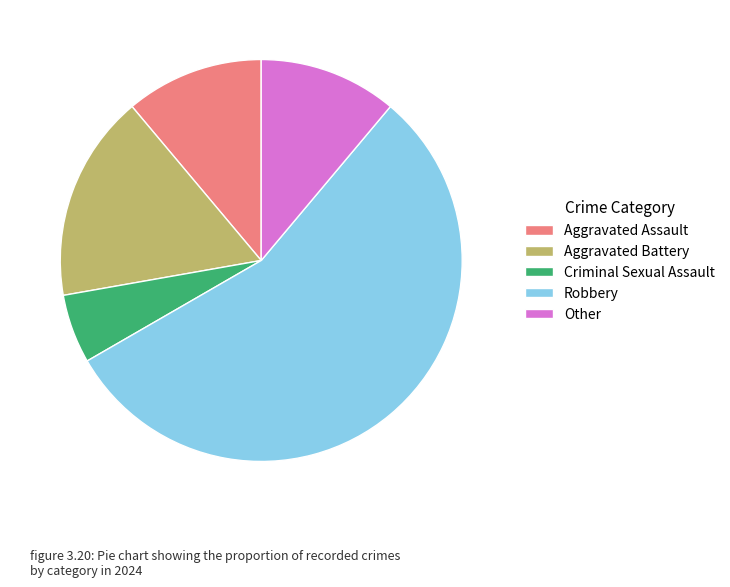

Approximately how many times larger is the value at Aggravated Assault compared to Criminal Sexual Assault?

2.0